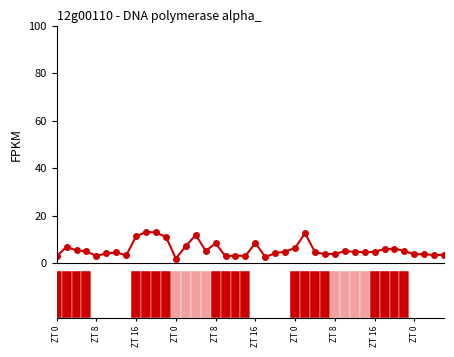

What is the value of the 29th point from the left?

4.0